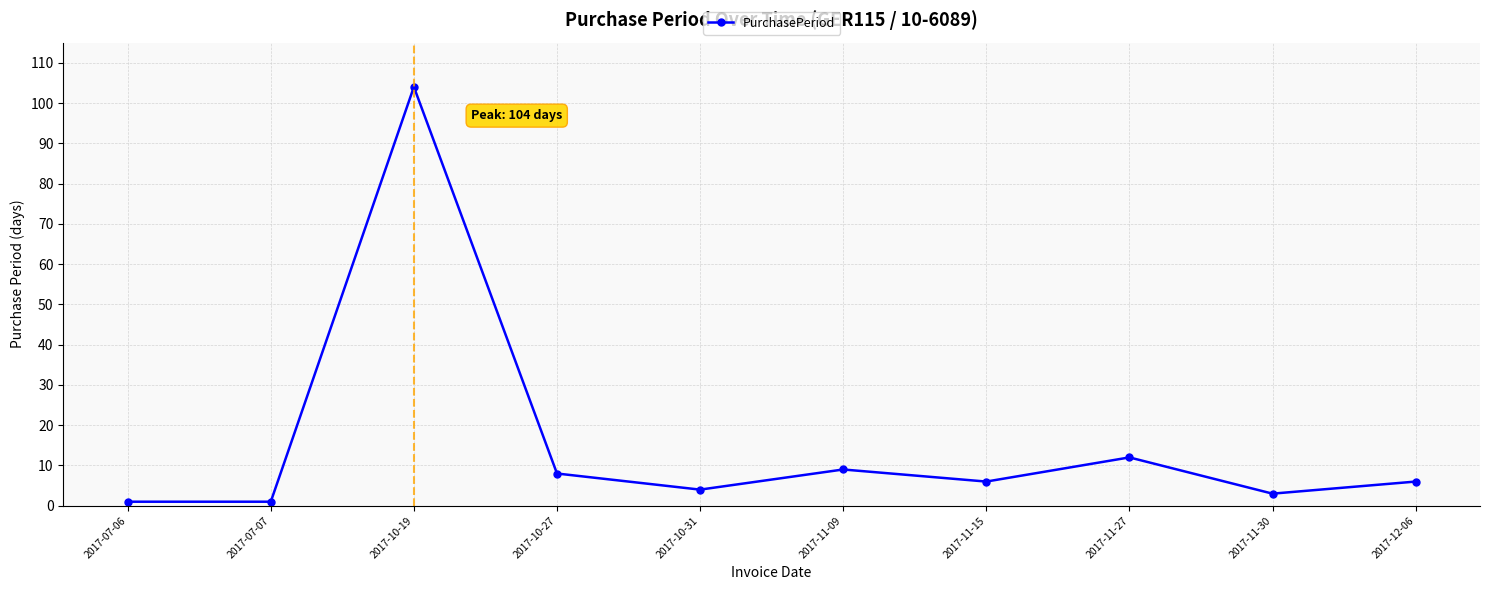

What position from the left is 2017-10-19?

3